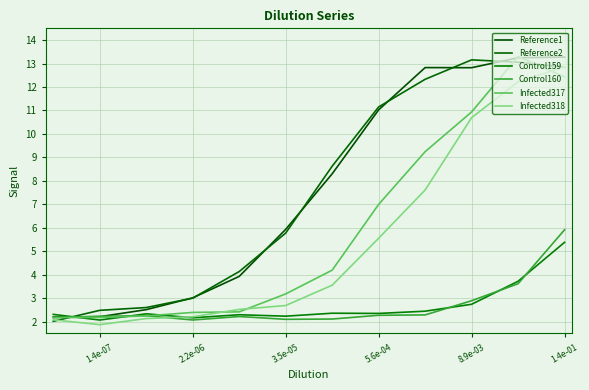

What is the maximum value shown in the chart?

13.3